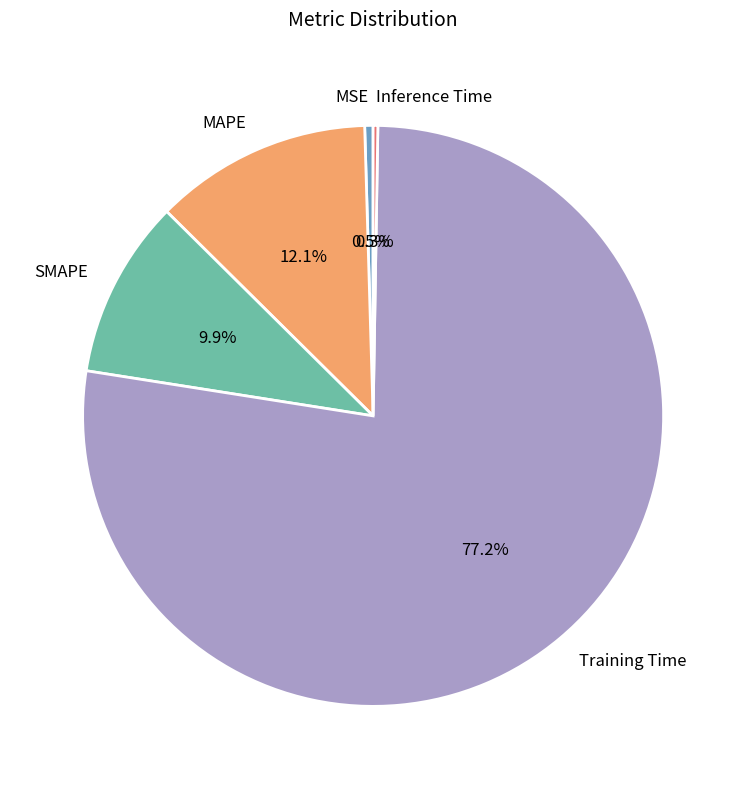

To the nearest percent, what is the difference between the largest and smallest slice percentages?

77%